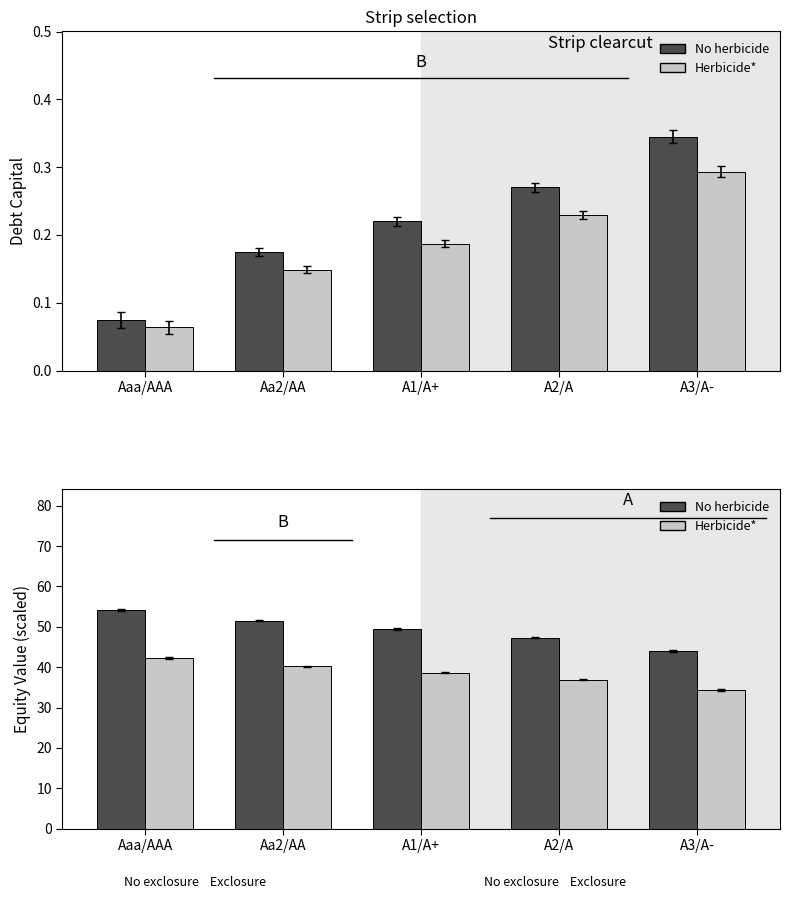

What is the label of the 5th bar from the left?

A3/A-